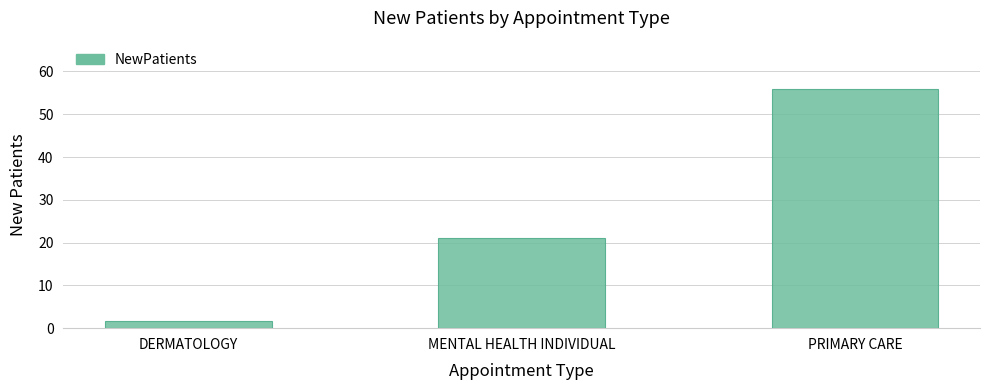

List the labels in order of value, largest first.

PRIMARY CARE, MENTAL HEALTH INDIVIDUAL, DERMATOLOGY